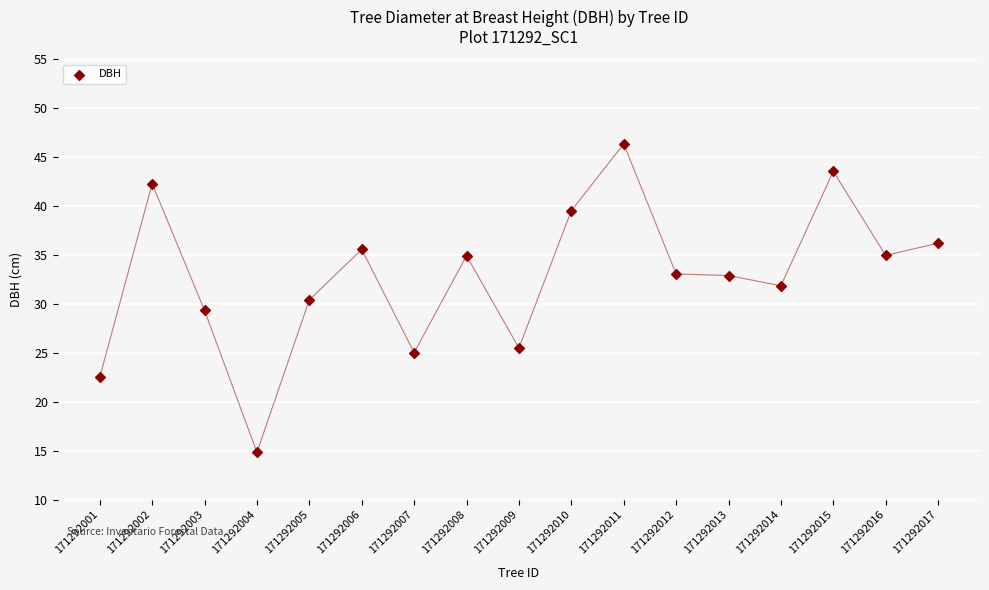

What is the range of Y values (max minus min)?

31.5